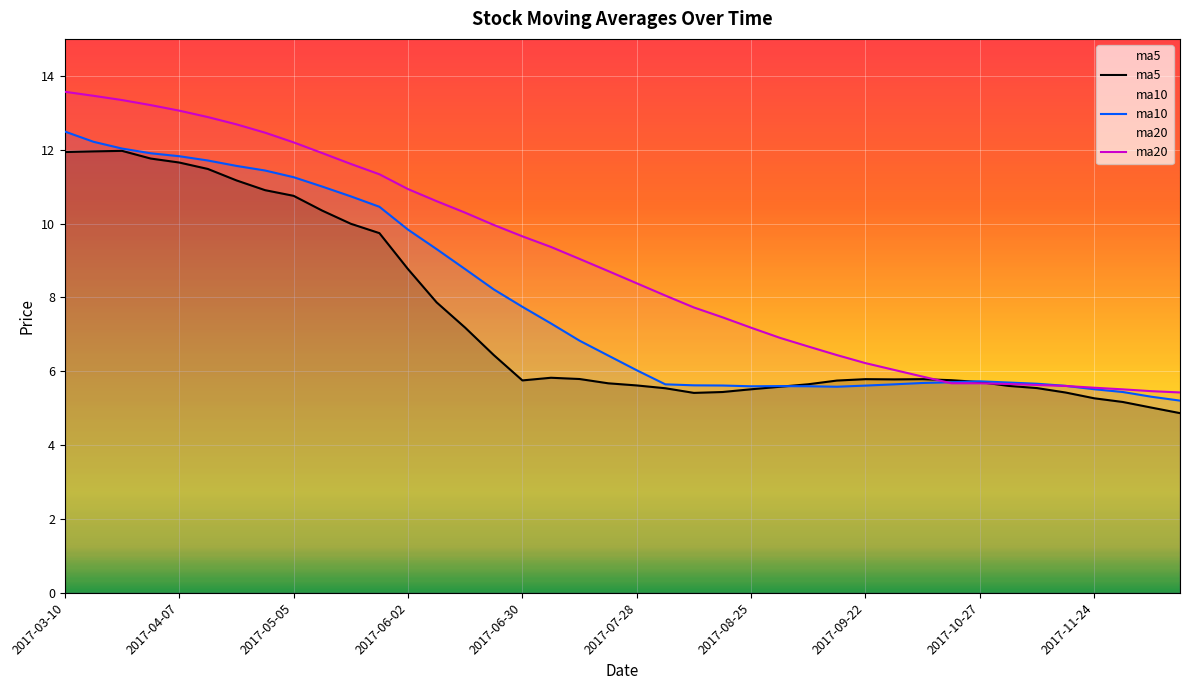

What is the sum of the ma20 values at 23 and 29?

13.5